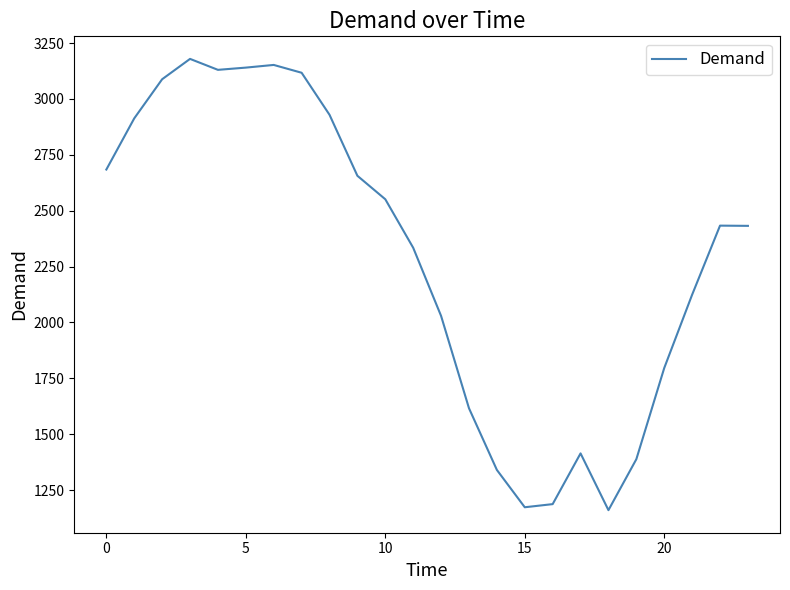

What is the maximum value shown in the chart?

3179